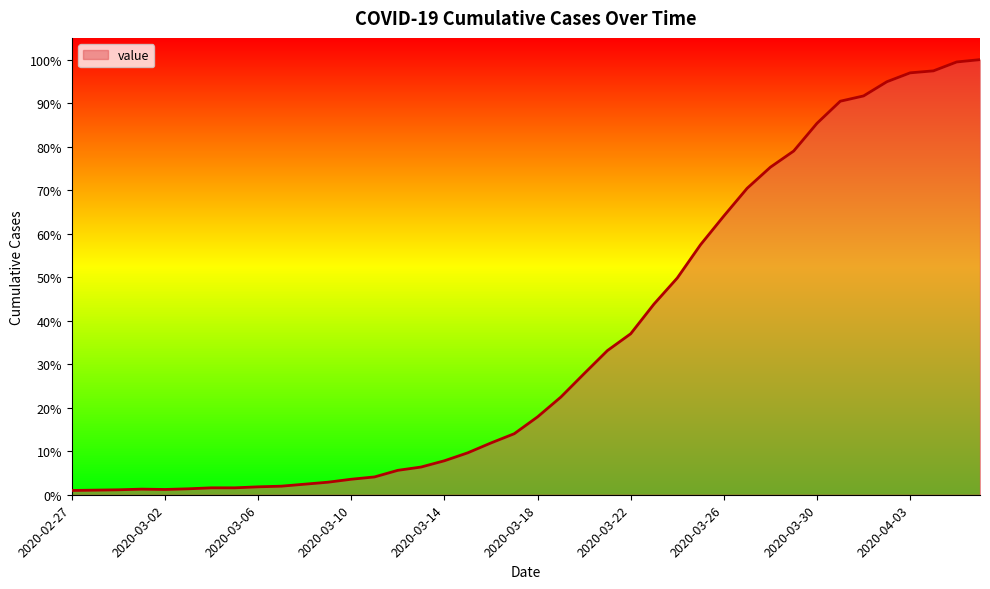

What is the label of the 40th point from the right?

2020-02-27